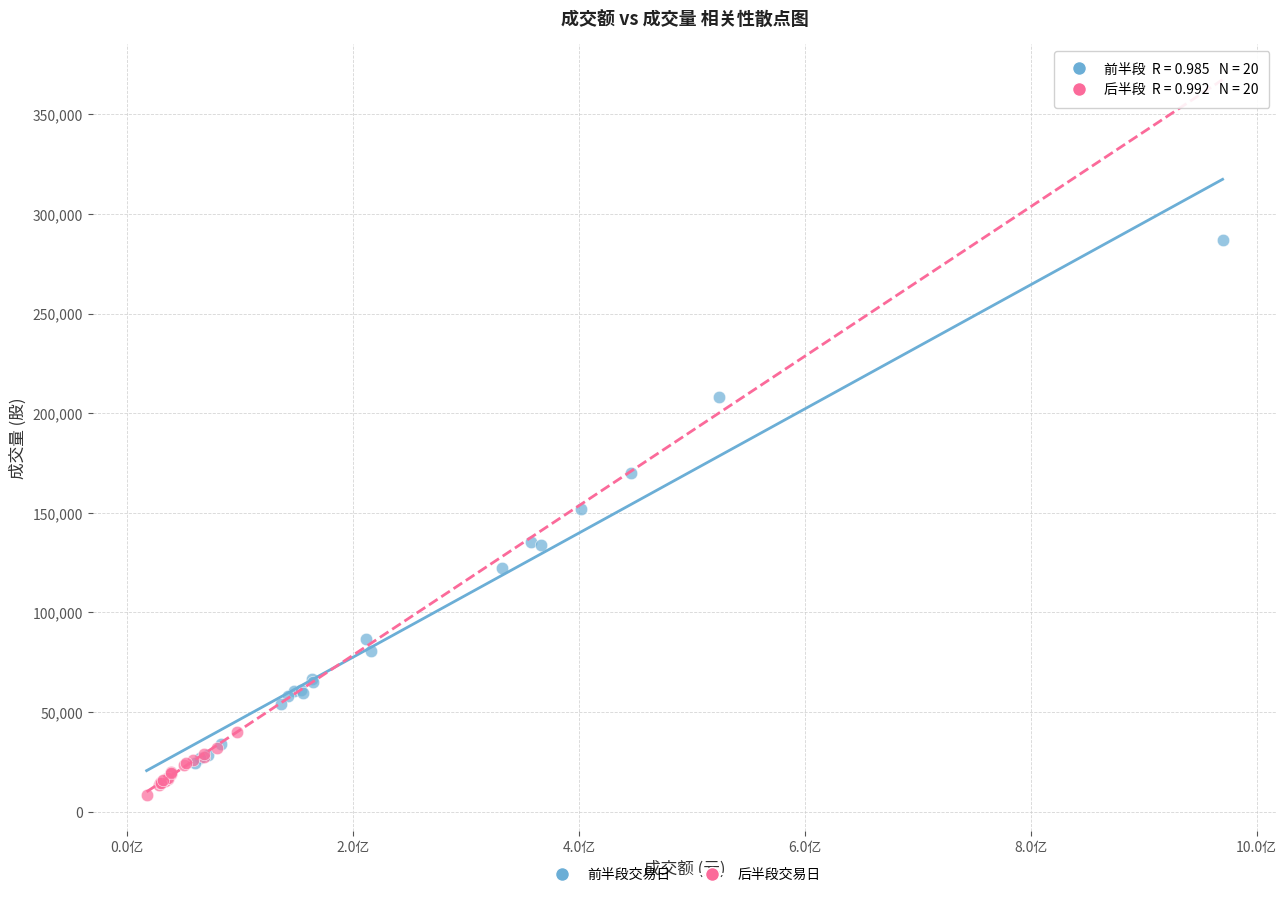

Which series reaches the minimum Y coordinate?

后半段交易日